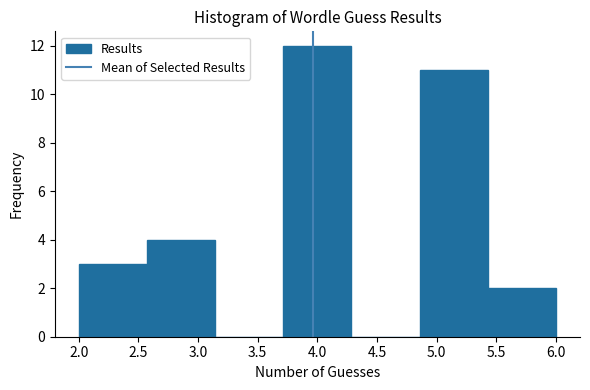

Reading left to right, transcribe this chart: for each bar, give the range it covers on the x-axis and its height. Neither the bar edges nor the heights are printed on the chart, so give them approximately, as read against the axes.

2.00 to 2.55: 3
2.55 to 3.15: 4
3.15 to 3.70: 0
3.70 to 4.30: 12
4.30 to 4.85: 0
4.85 to 5.45: 11
5.45 to 6.00: 2